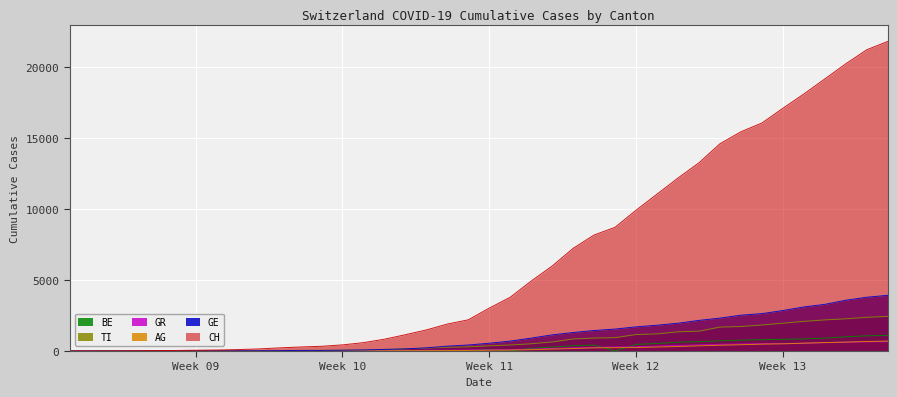

What is the highest value of the TI series?

2442